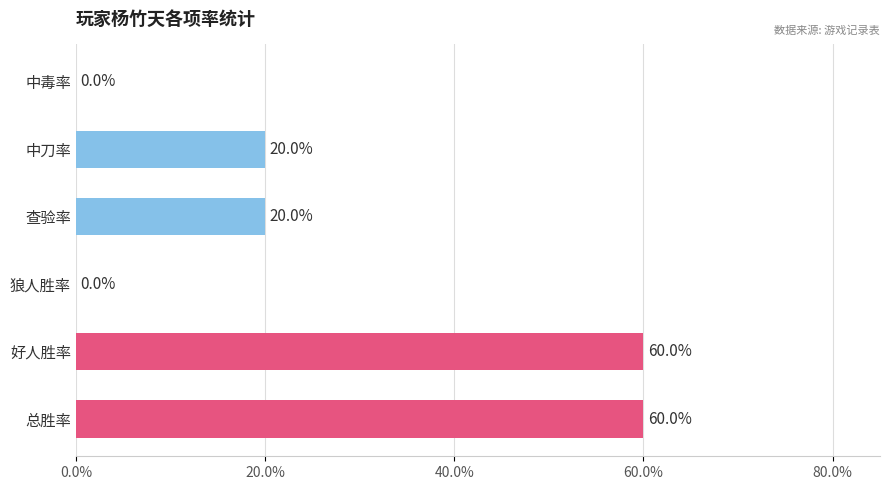

Are the bars grouped side by side (vs. stacked)?

No